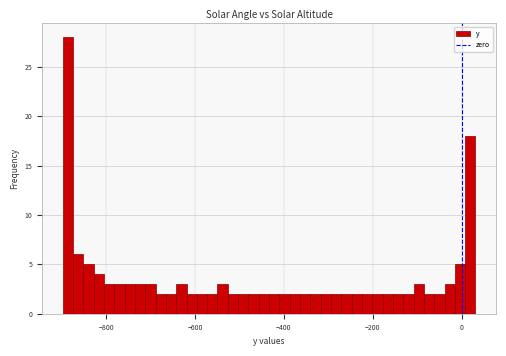

Read against the x-axis, roughly where is the centre of the tallest bar?

-880